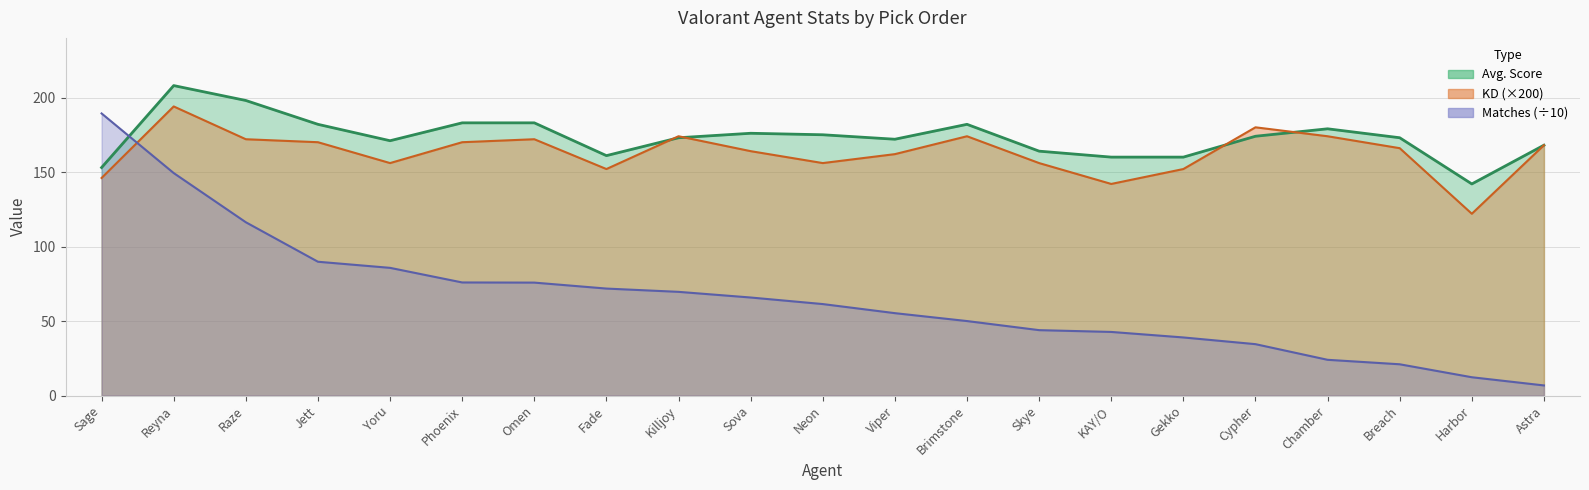

How many intersections are there between KD and Matches (hundreds)?

1